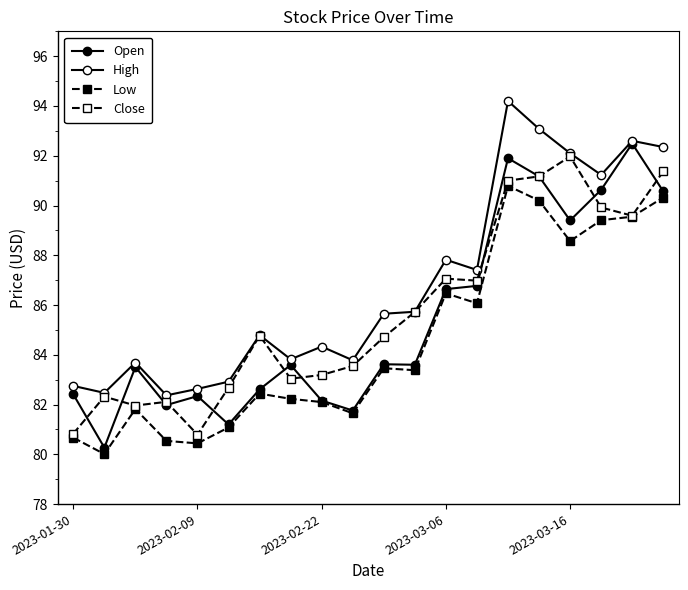

Is this an area chart (filled region under the line)?

No